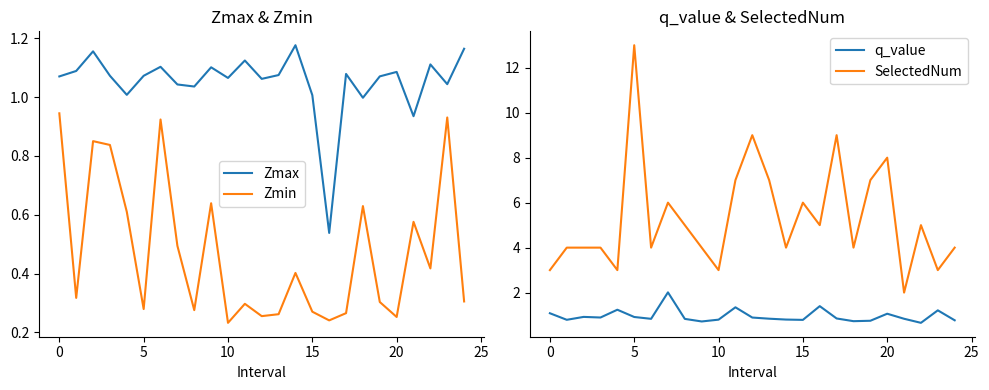

True or false: Zmin and Zmax cross at least once.

False